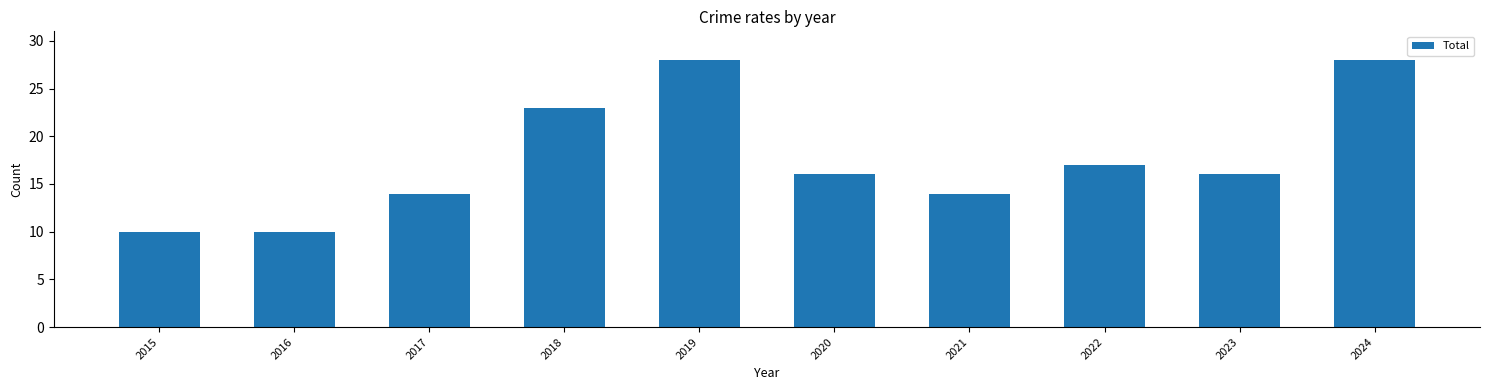

What is the value of the 6th bar from the left?

16